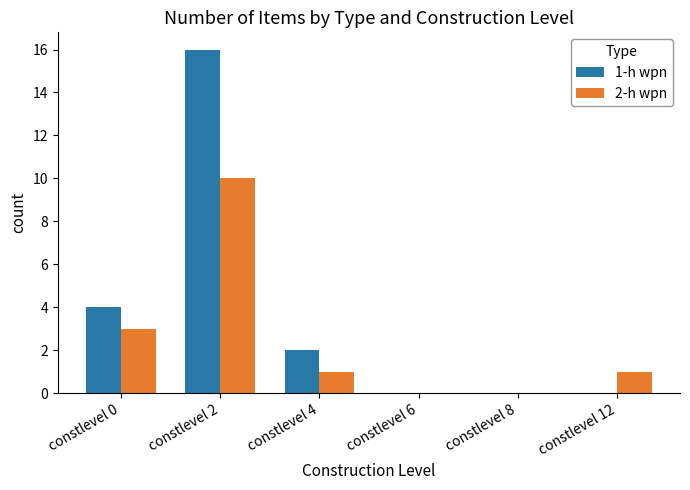

The 2-h wpn series shows 10 at constlevel 2. True or false?

True